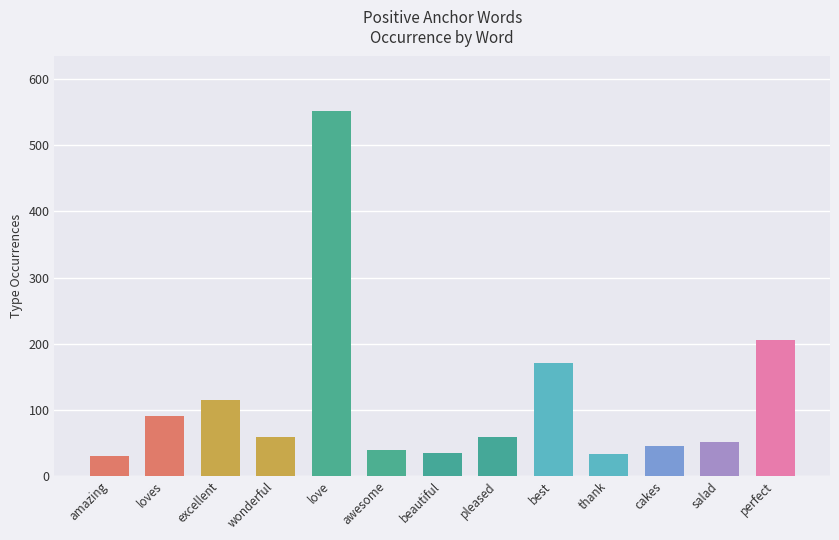

Are the bars horizontal?

No